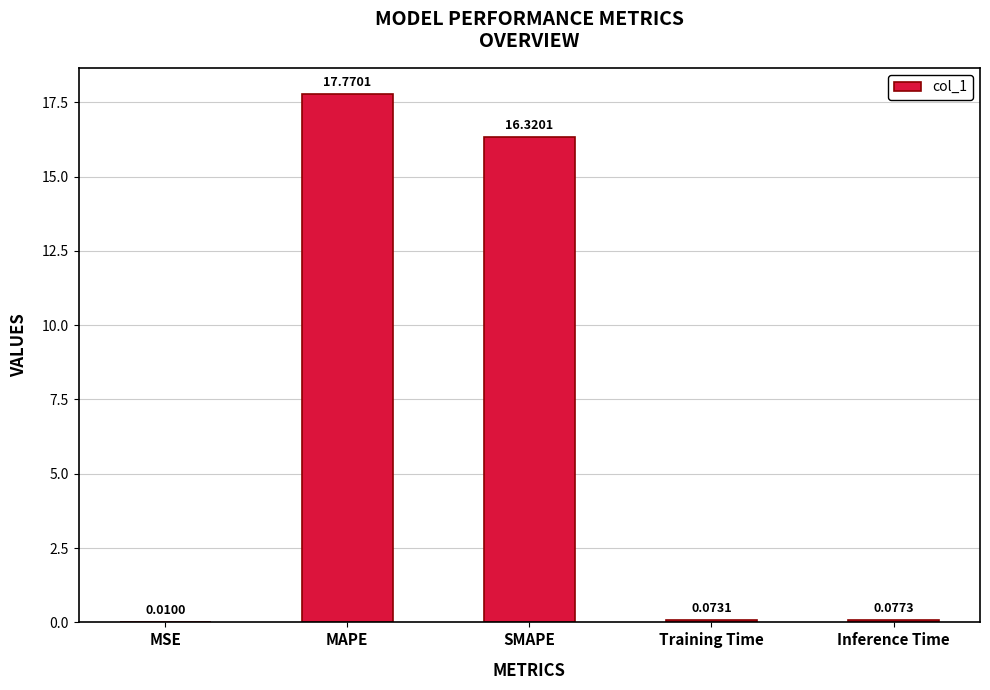

What is the sum of the values at Training Time and SMAPE?

16.4